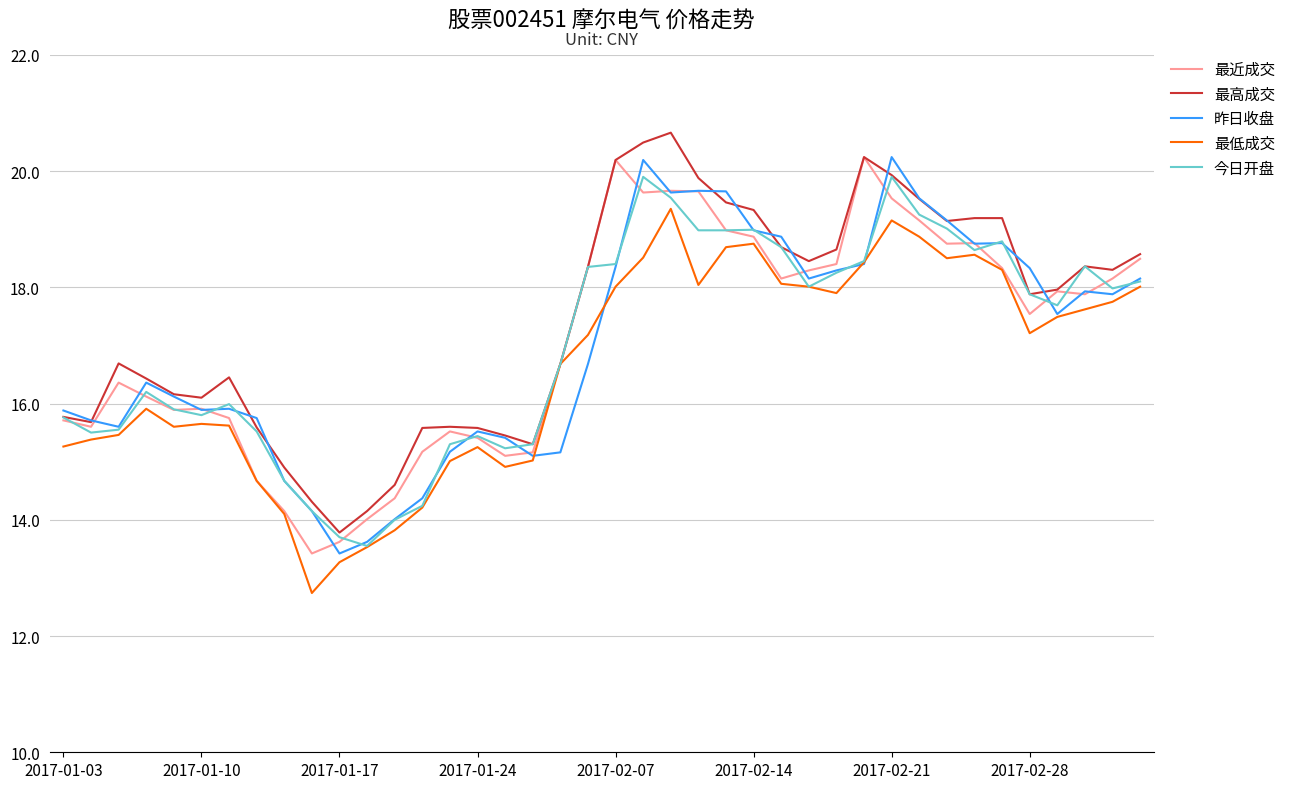

What is the highest value of the 昨日收盘 series?

20.2